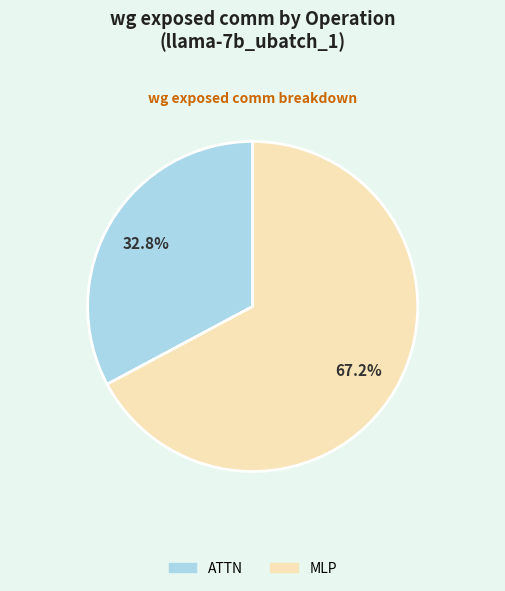

What portion of the pie excludes ATTN?

67.2%